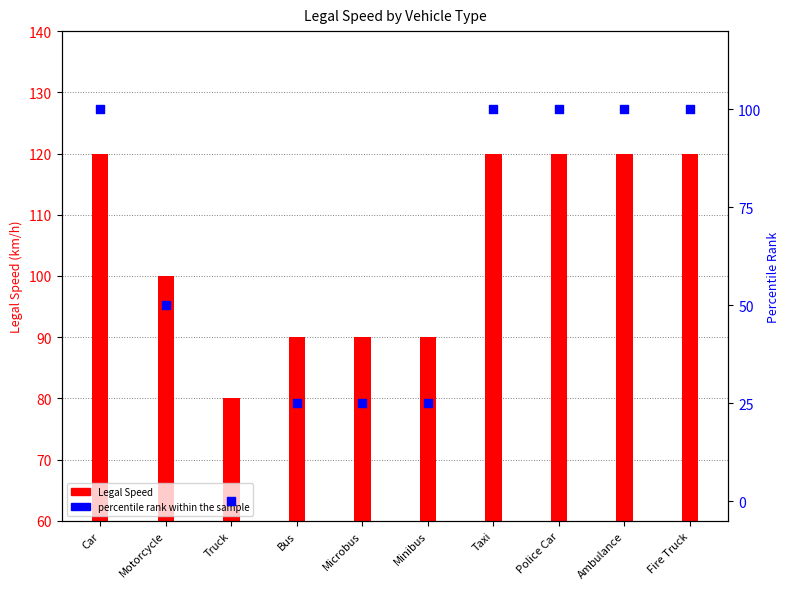

Which series has the largest total across all categories?

Legal Speed